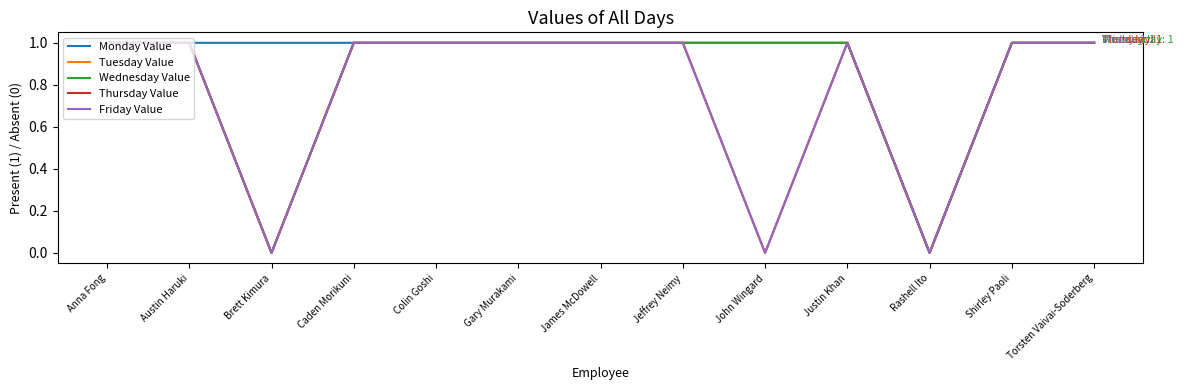

Does the chart have visible grid lines?

No